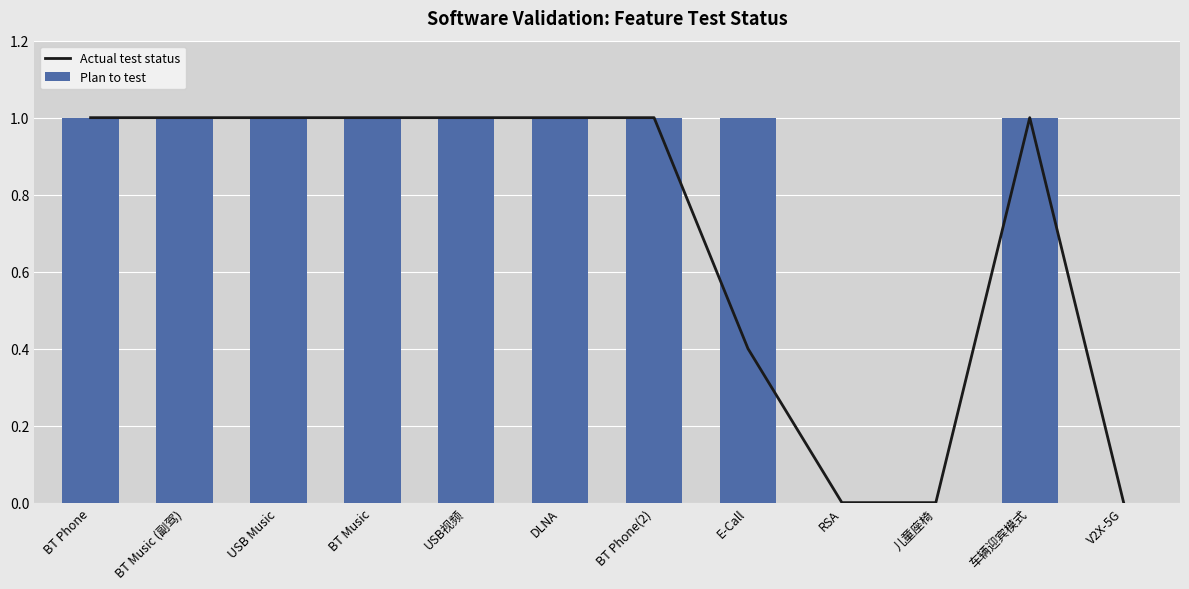

Between USB Music and V2X-5G, which series saw the biggest shift?

Actual test status